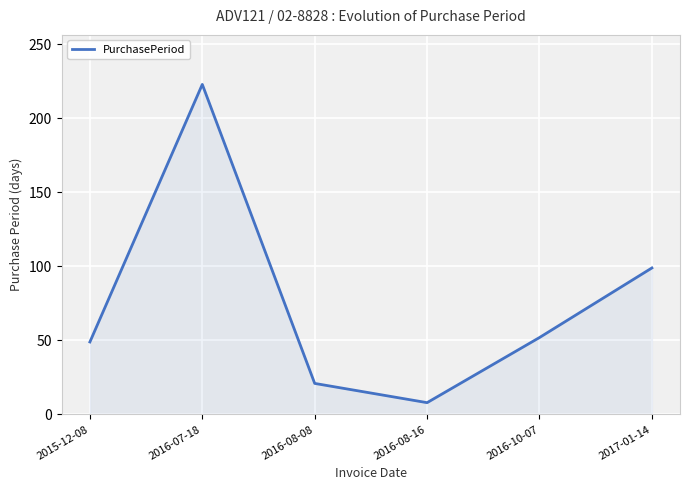

How many values are below 52?

3